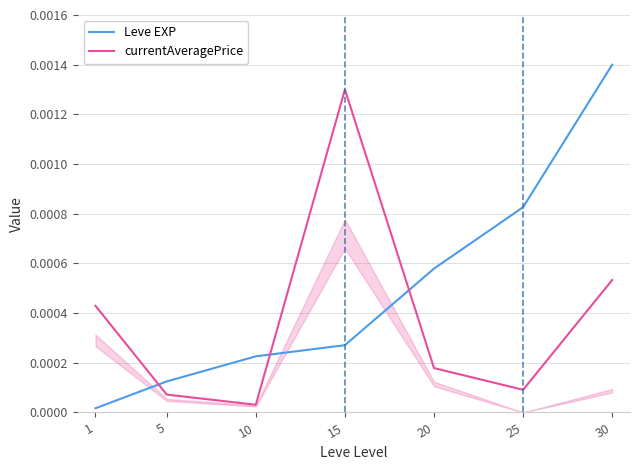

Is it true that currentAveragePrice equals 0.0 at 25?

True